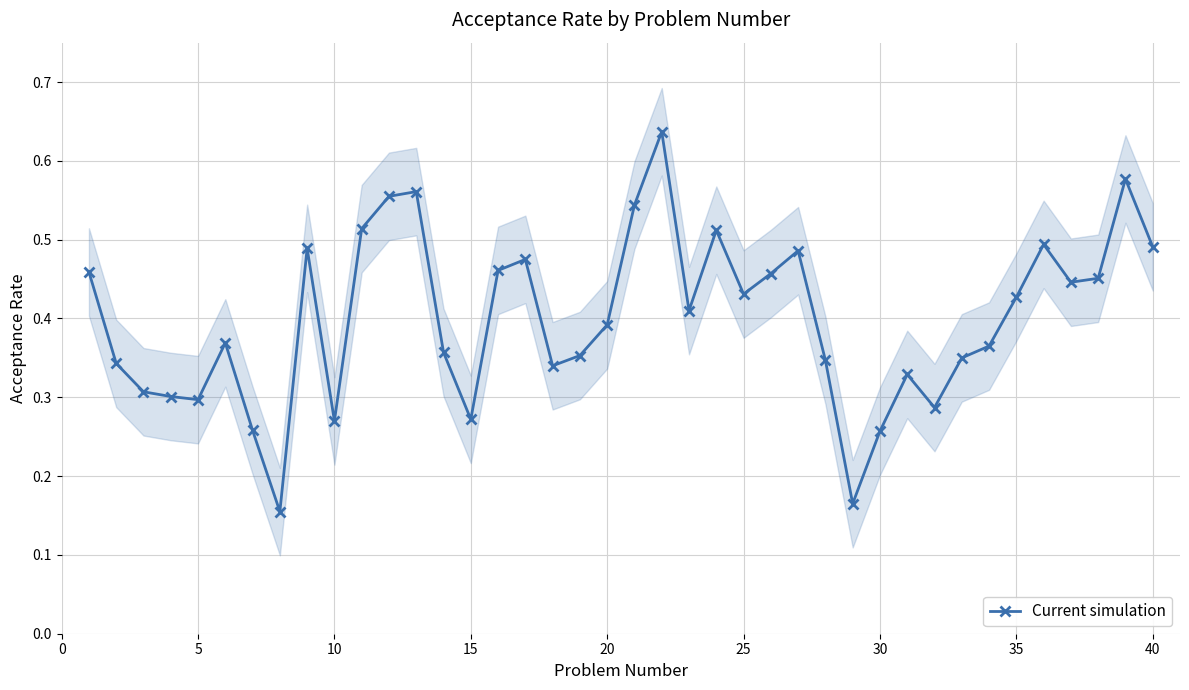

What is the average value?

0.4